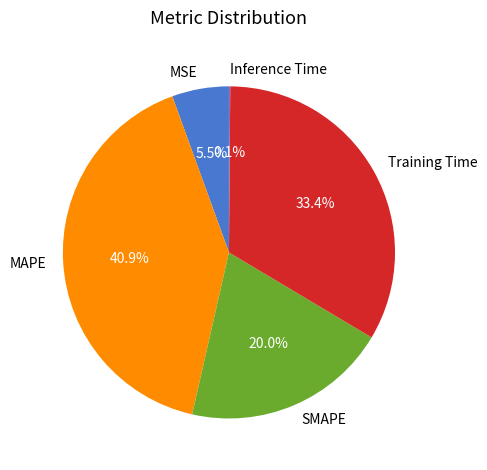

Which category has the biggest portion of the pie?

MAPE